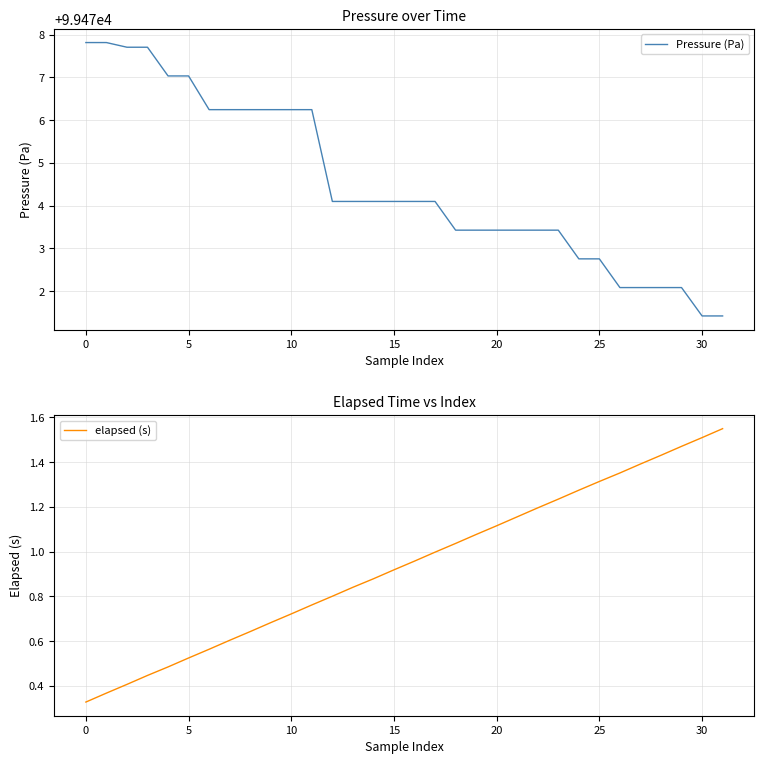

What is the maximum value shown in the chart?

99477.8